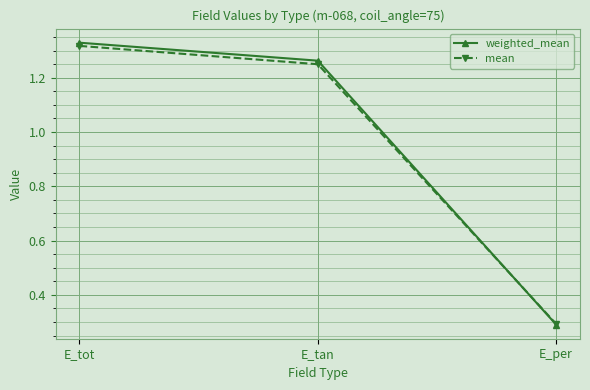

What is the difference between the mean values at E_tot and E_tan?

0.1